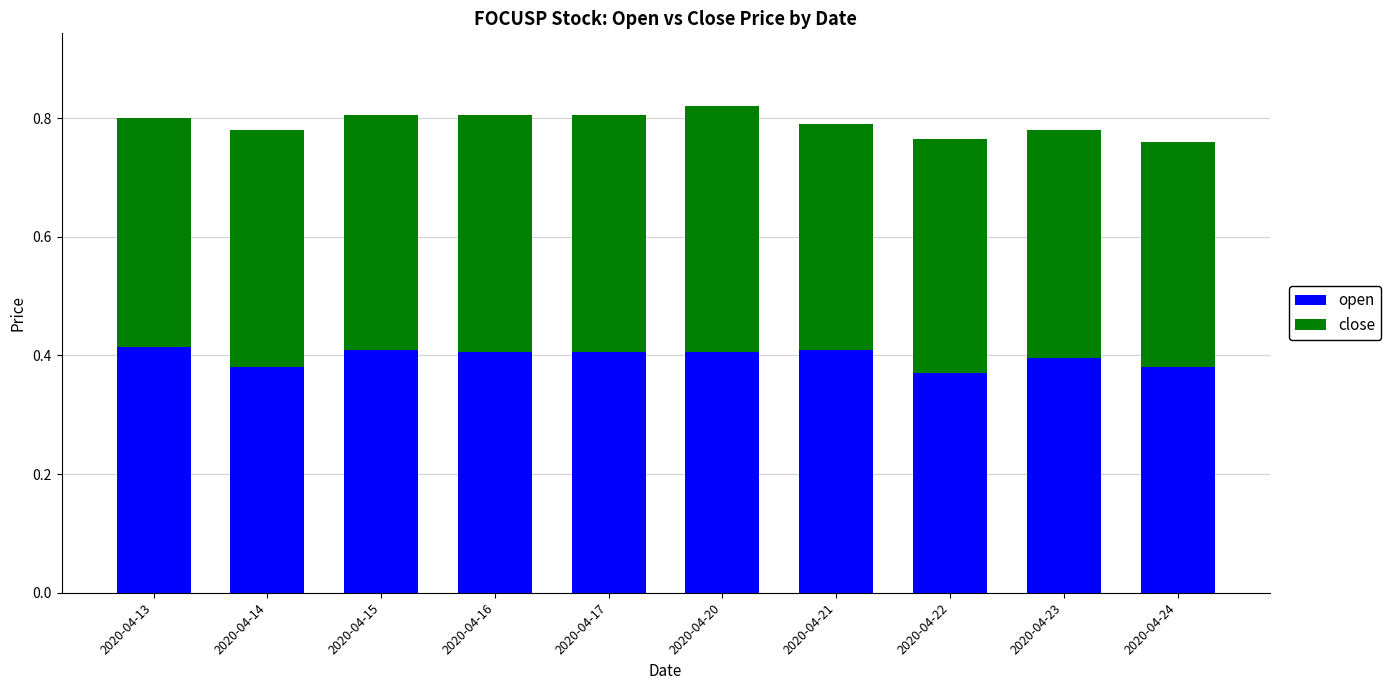

The value of open at 2020-04-13 is 0.7. True or false?

False